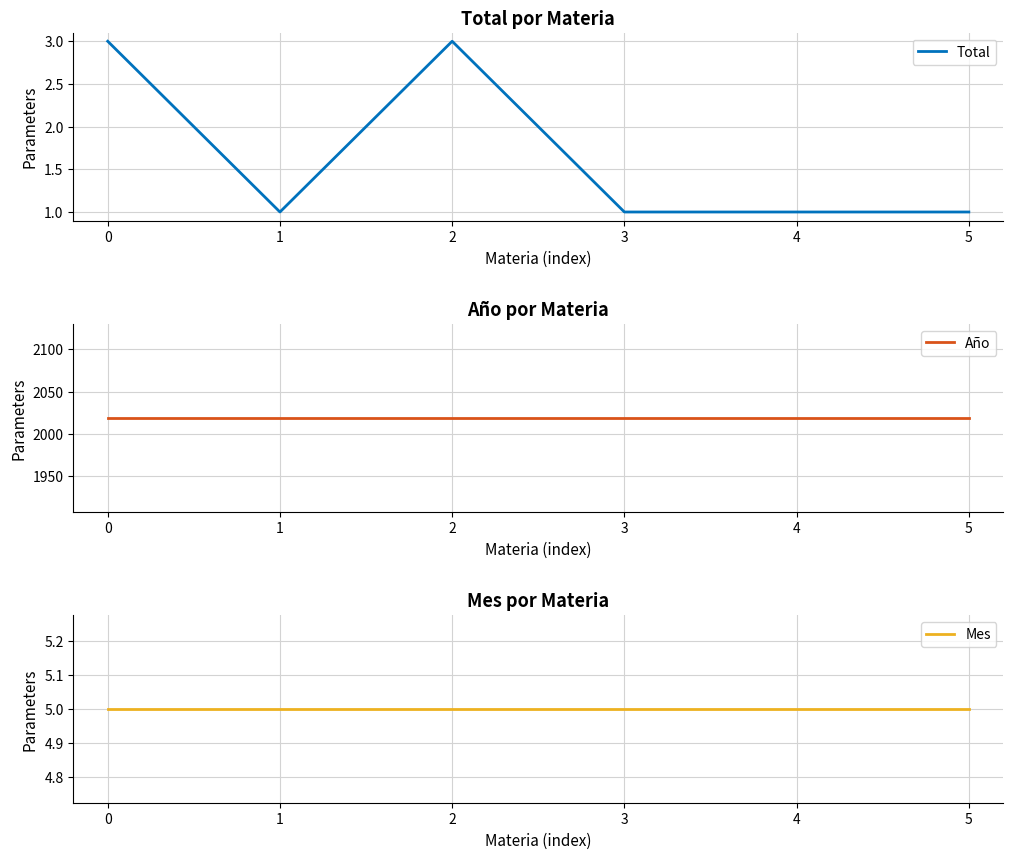

What is the highest value of the Año series?

2019